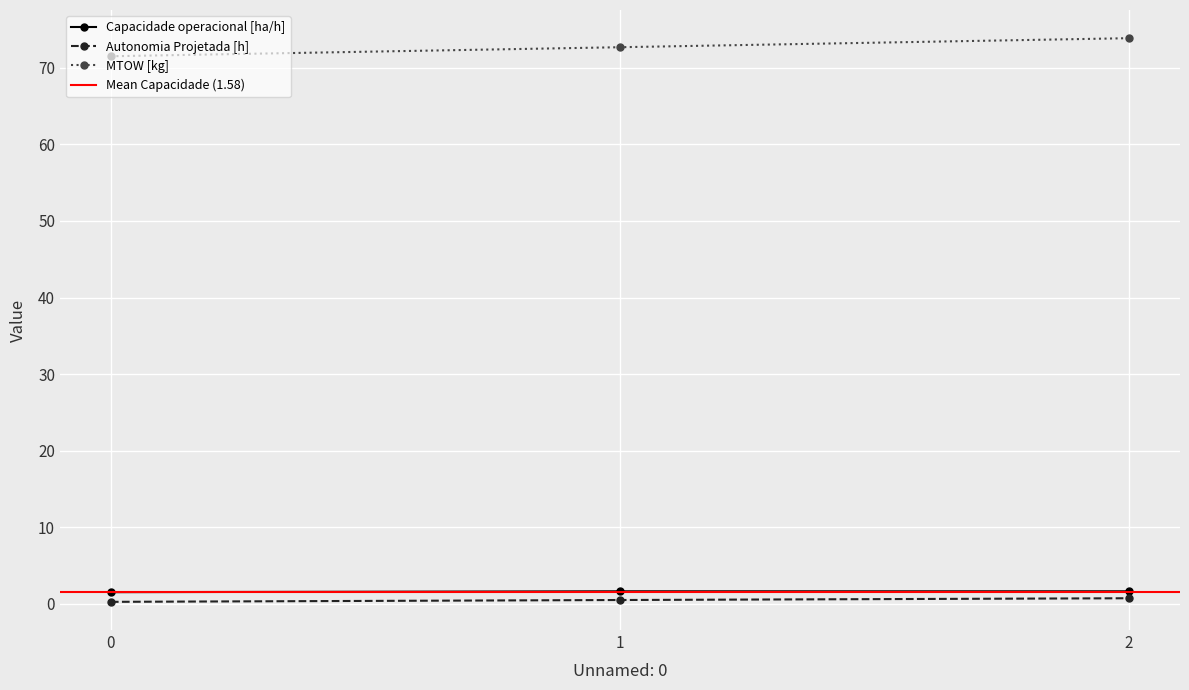

List the series in order of their peak value, lowest first.

Autonomia Projetada [h], Capacidade operacional [ha/h], MTOW [kg]